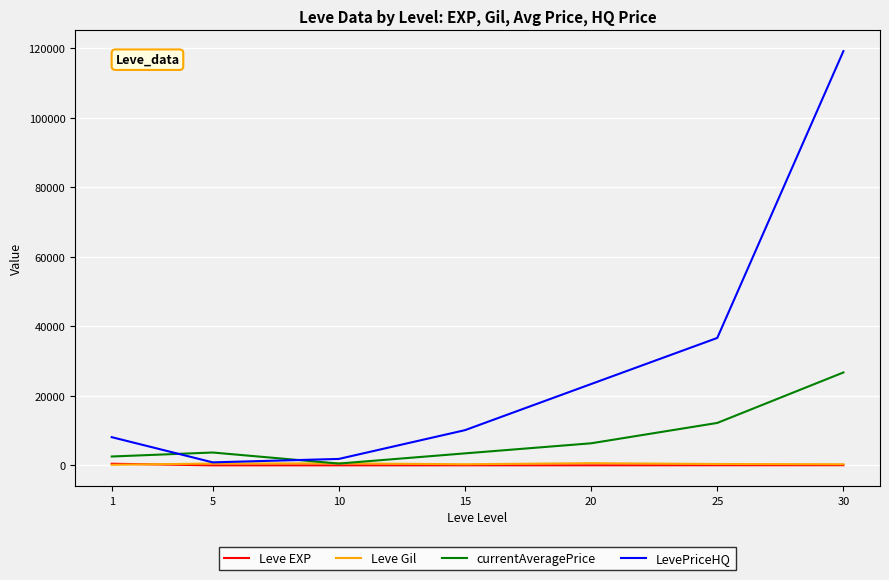

Is it true that Leve Gil equals 163.5 at 1?

True